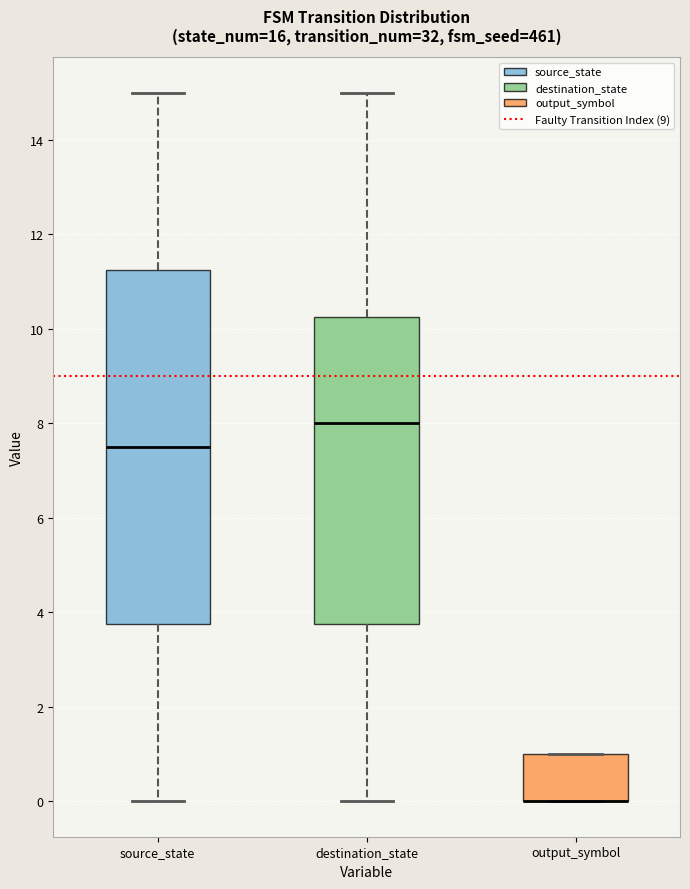

Reading left to right, transcribe this box plot: for each box, give where its median line is, the range the box spans, and where its two whiskers end, as read against the y-axis. The values are not printed on the chart, so give them approximately, as read against the axis.

source_state: median 7.6, box 3.8 to 11.2, whiskers 0.0 to 15.0
destination_state: median 8.0, box 3.8 to 10.2, whiskers 0.0 to 15.0
output_symbol: median 0.0 (drawn on the box's lower edge), box 0.0 to 1.0, whiskers 0.0 to 1.0